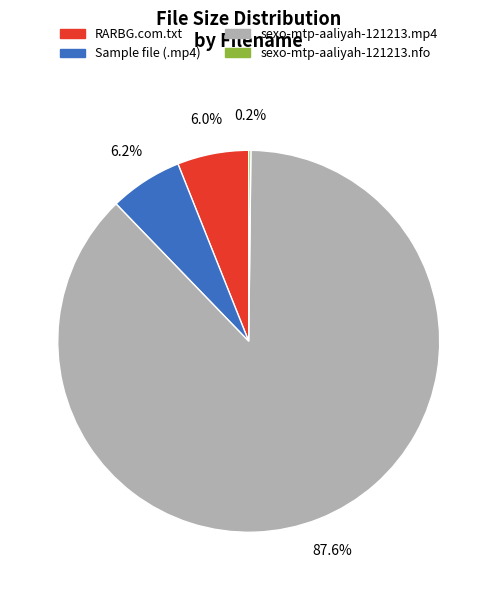

Is there a majority slice in this chart?

Yes